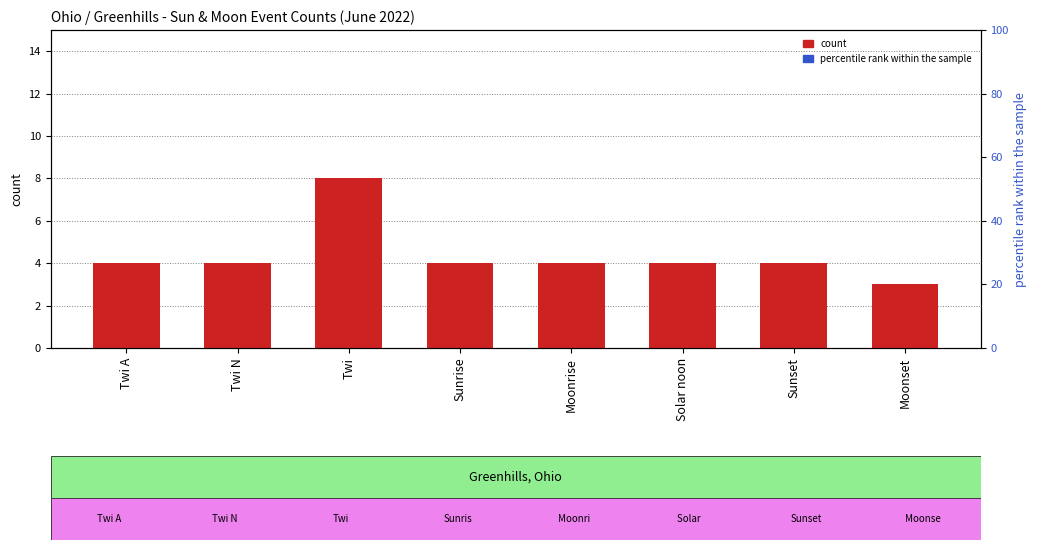

At which category is the sum across all series the highest?

Twi